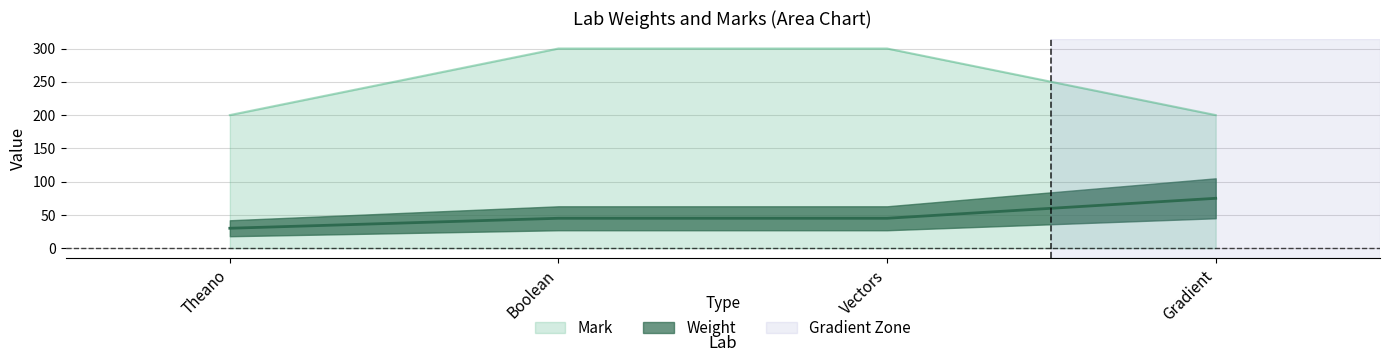

At Theano, list the series in order from smallest to largest.

Weight, Mark